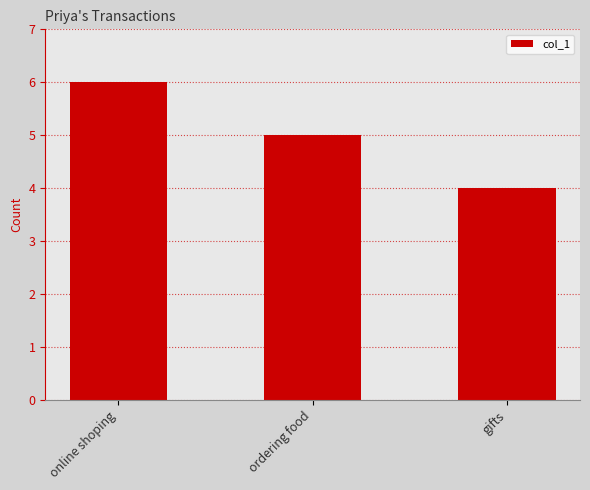

Does the chart contain any negative values?

No